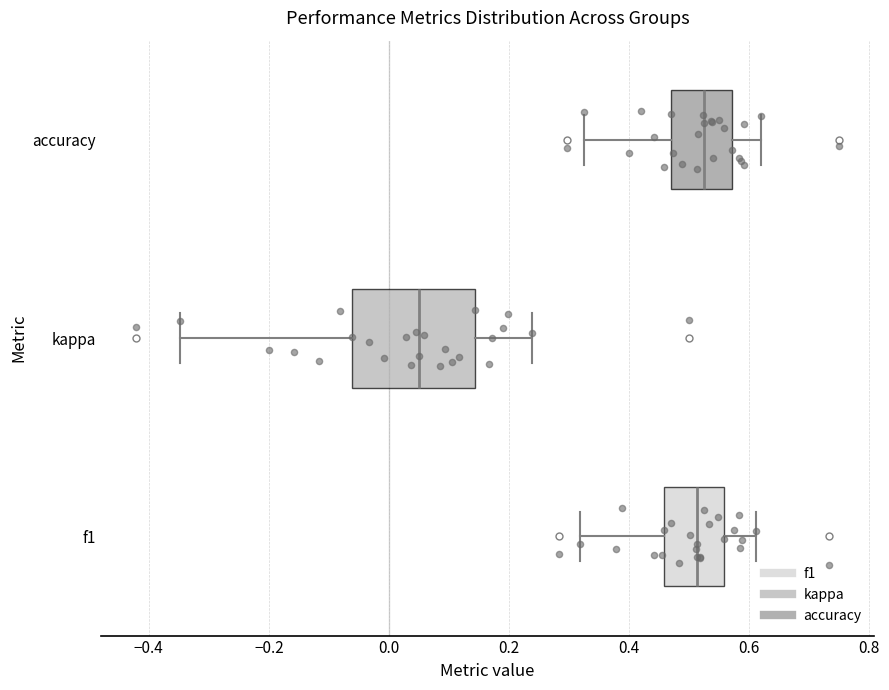

Which box has the furthest to the left median line?

kappa